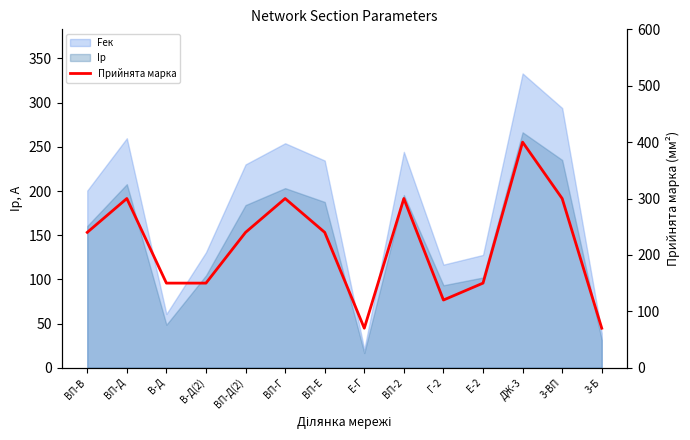

Approximately how many times larger is the value at 3-ВП compared to ДЖ-3?

0.8